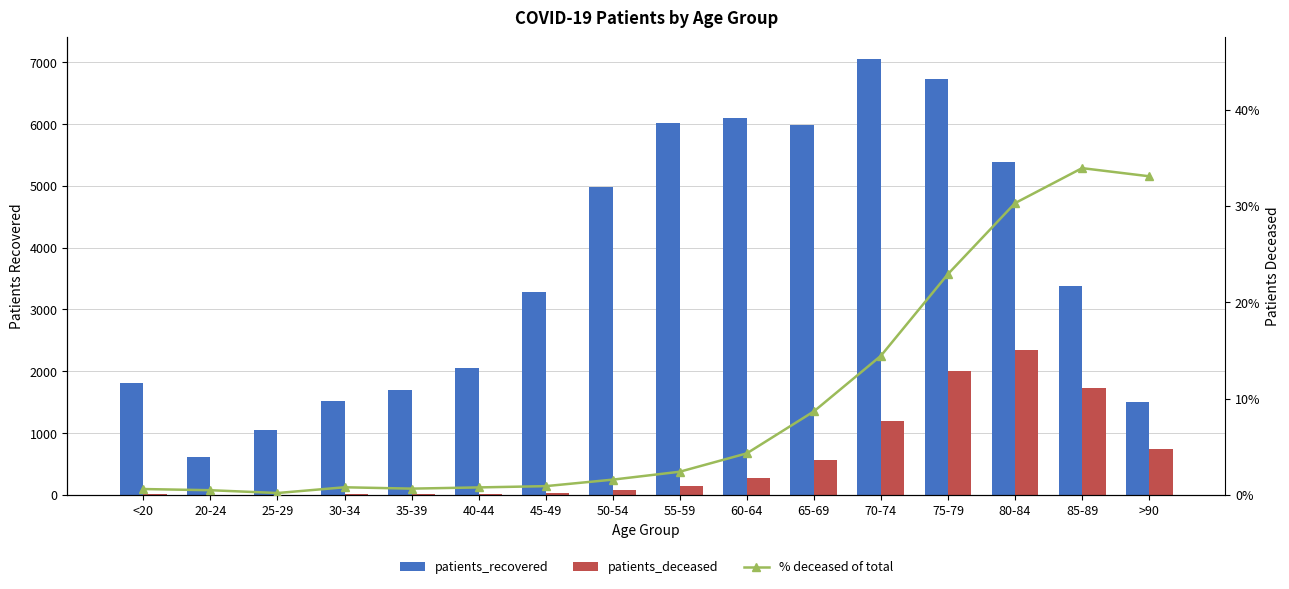

Reading right to left, extract all data points from this chart.

patients_recovered: >90=1501.0	85-89=3379.0	80-84=5392.0	75-79=6723.0	70-74=7050.0	65-69=5985.0	60-64=6105.0	55-59=6013.0	50-54=4982.0	45-49=3287.0	40-44=2055.0	35-39=1689.0	30-34=1513.0	25-29=1042.0	20-24=620.0	<20=1808.0
patients_deceased: >90=742.0	85-89=1735.0	80-84=2343.0	75-79=2000.0	70-74=1190.0	65-69=568.0	60-64=275.0	55-59=148.0	50-54=80.0	45-49=30.0	40-44=16.0	35-39=11.0	30-34=12.0	25-29=2.0	20-24=3.0	<20=11.0
% deceased of total: >90=33.1	85-89=33.9	80-84=30.3	75-79=22.9	70-74=14.4	65-69=8.7	60-64=4.3	55-59=2.4	50-54=1.6	45-49=0.9	40-44=0.8	35-39=0.6	30-34=0.8	25-29=0.2	20-24=0.5	<20=0.6